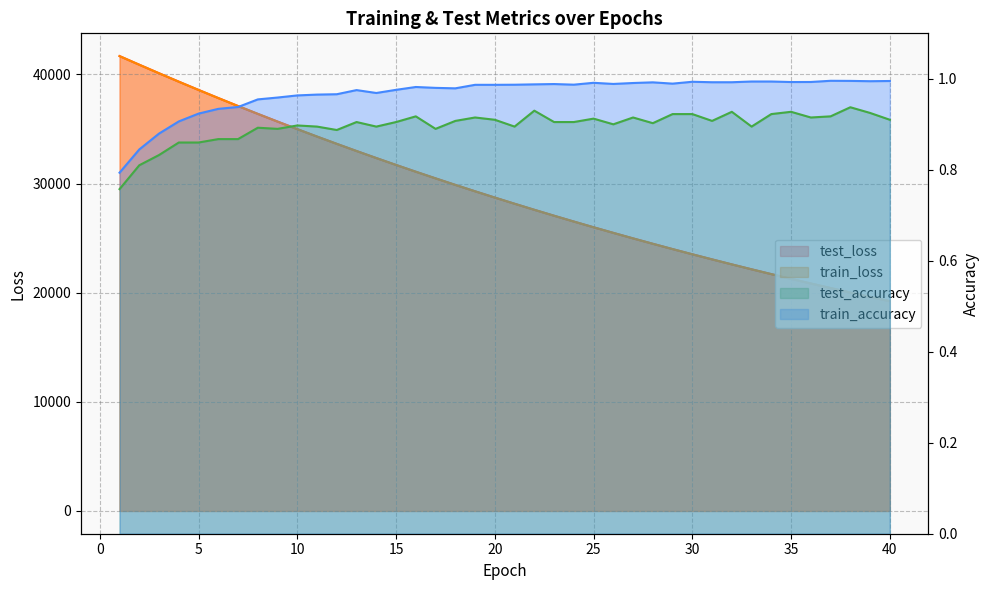

Reading right to left, extract all data points from this chart.

test_loss: 40=19224.9	39=19618.9	38=20020.5	37=20429.9	36=20847.0	35=21272.5	34=21706.1	33=22148.0	32=22598.0	31=23057.1	30=23524.4	29=24000.8	28=24486.8	27=24981.4	26=25486.6	25=26000.4	24=26525.1	23=27058.5	22=27602.0	21=28156.8	20=28721.6	19=29297.3	18=29883.8	17=30482.7	16=31090.7	15=31710.8	14=32344.1	13=32987.5	12=33644.5	11=34312.4	10=34993.1	9=35685.8	8=36392.2	7=37110.4	6=37842.1	5=38587.1	4=39343.0	3=40112.9	2=40895.7	1=41687.3
train_loss: 40=19223.6	39=19617.6	38=20019.3	37=20428.6	36=20845.8	35=21271.0	34=21704.4	33=22146.1	32=22596.3	31=23055.0	30=23522.6	29=23999.2	28=24484.9	27=24979.8	26=25484.3	25=25998.3	24=26522.2	23=27056.0	22=27600.0	21=28154.3	20=28719.3	19=29295.0	18=29881.7	17=30479.4	16=31088.3	15=31708.8	14=32341.0	13=32984.8	12=33641.1	11=34309.2	10=34989.8	9=35683.0	8=36388.5	7=37107.3	6=37838.7	5=38583.1	4=39340.6	3=40111.1	2=40893.5	1=41685.7
test_accuracy: 40=0.9	39=0.9	38=0.9	37=0.9	36=0.9	35=0.9	34=0.9	33=0.9	32=0.9	31=0.9	30=0.9	29=0.9	28=0.9	27=0.9	26=0.9	25=0.9	24=0.9	23=0.9	22=0.9	21=0.9	20=0.9	19=0.9	18=0.9	17=0.9	16=0.9	15=0.9	14=0.9	13=0.9	12=0.9	11=0.9	10=0.9	9=0.9	8=0.9	7=0.9	6=0.9	5=0.9	4=0.9	3=0.8	2=0.8	1=0.8
train_accuracy: 40=1.0	39=1.0	38=1.0	37=1.0	36=1.0	35=1.0	34=1.0	33=1.0	32=1.0	31=1.0	30=1.0	29=1.0	28=1.0	27=1.0	26=1.0	25=1.0	24=1.0	23=1.0	22=1.0	21=1.0	20=1.0	19=1.0	18=1.0	17=1.0	16=1.0	15=1.0	14=1.0	13=1.0	12=1.0	11=1.0	10=1.0	9=1.0	8=1.0	7=0.9	6=0.9	5=0.9	4=0.9	3=0.9	2=0.8	1=0.8